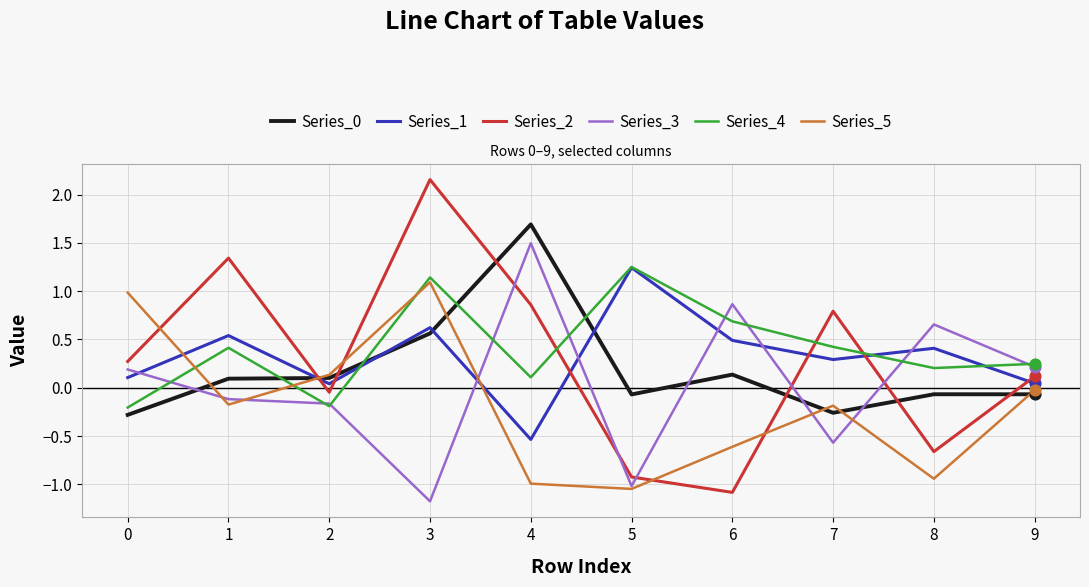

What is the spread (max minus min) of values at 6?

1.9